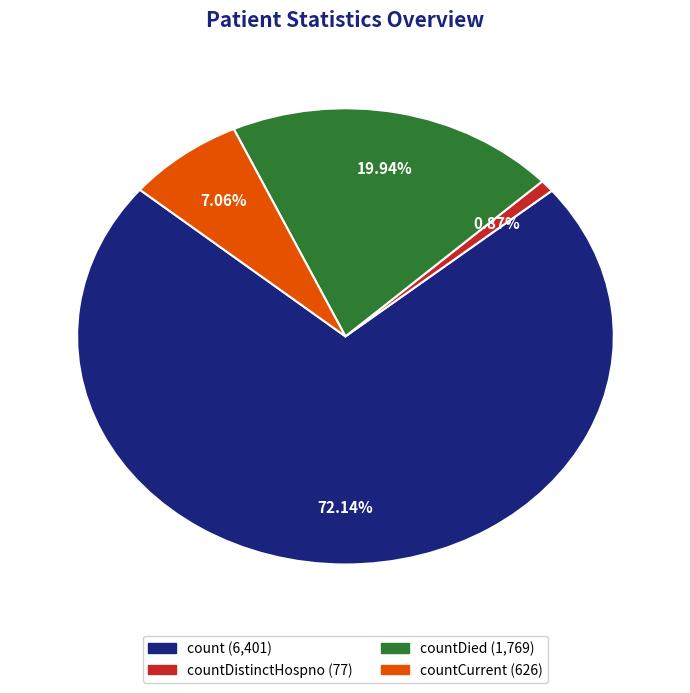

Is there a majority slice in this chart?

Yes